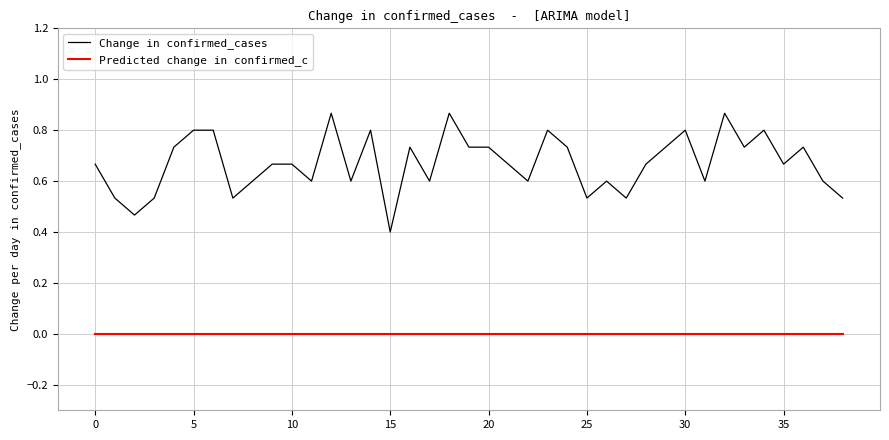

True or false: Change in confirmed_cases has more than 0 points higher than both neighbors.

True